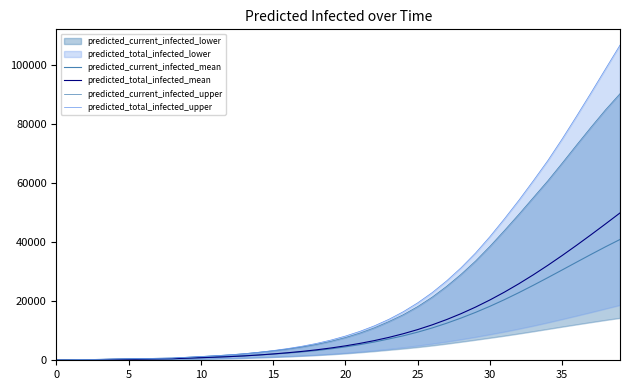

The value of predicted_current_infected_mean at 29 is 16219. True or false?

True